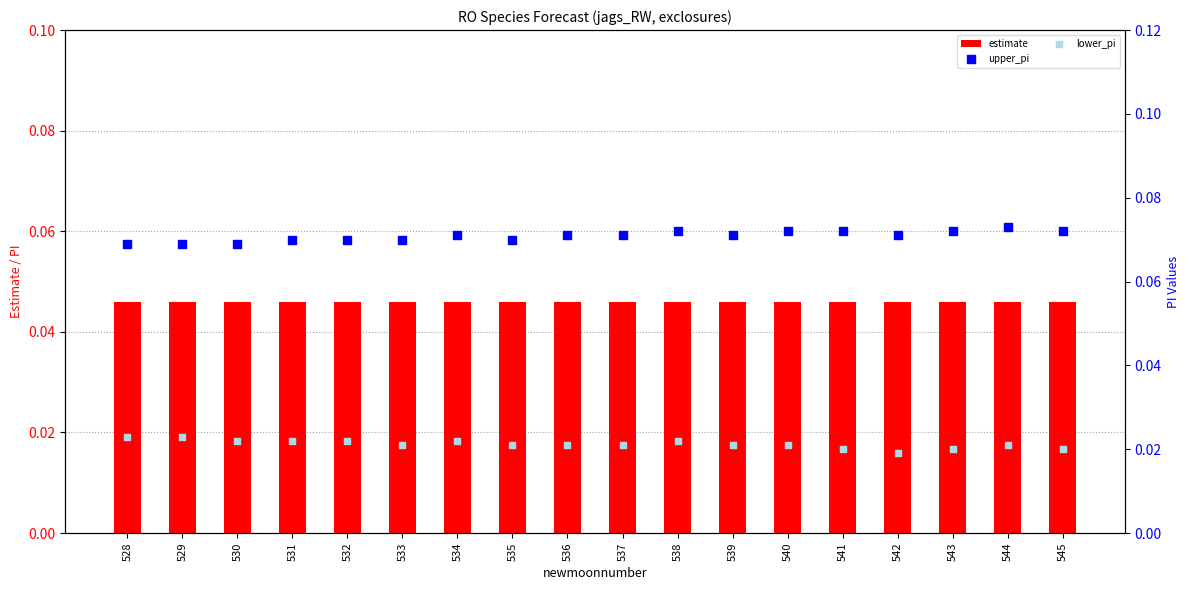

What are all the series names shown in the legend?

estimate, upper_pi, lower_pi